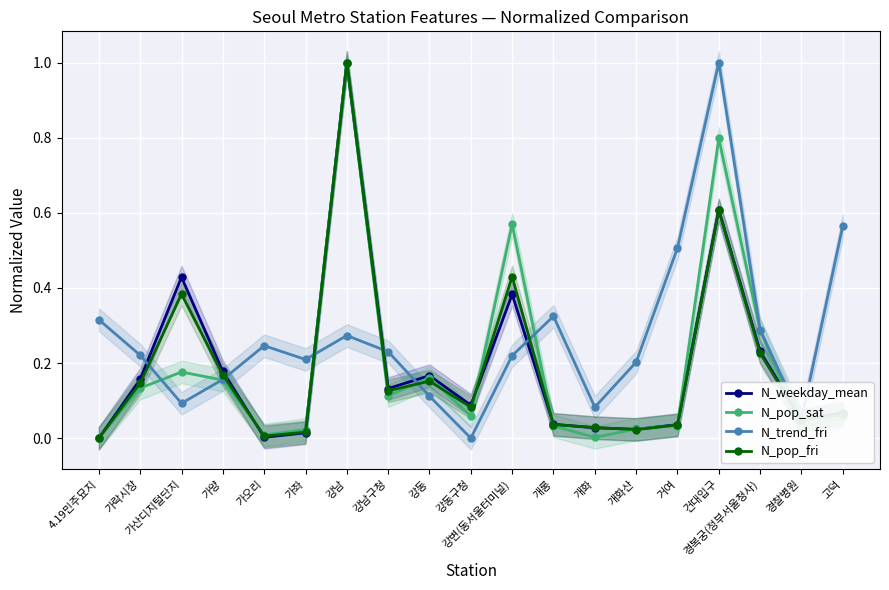

True or false: N_weekday_mean and N_pop_fri cross at least once.

True